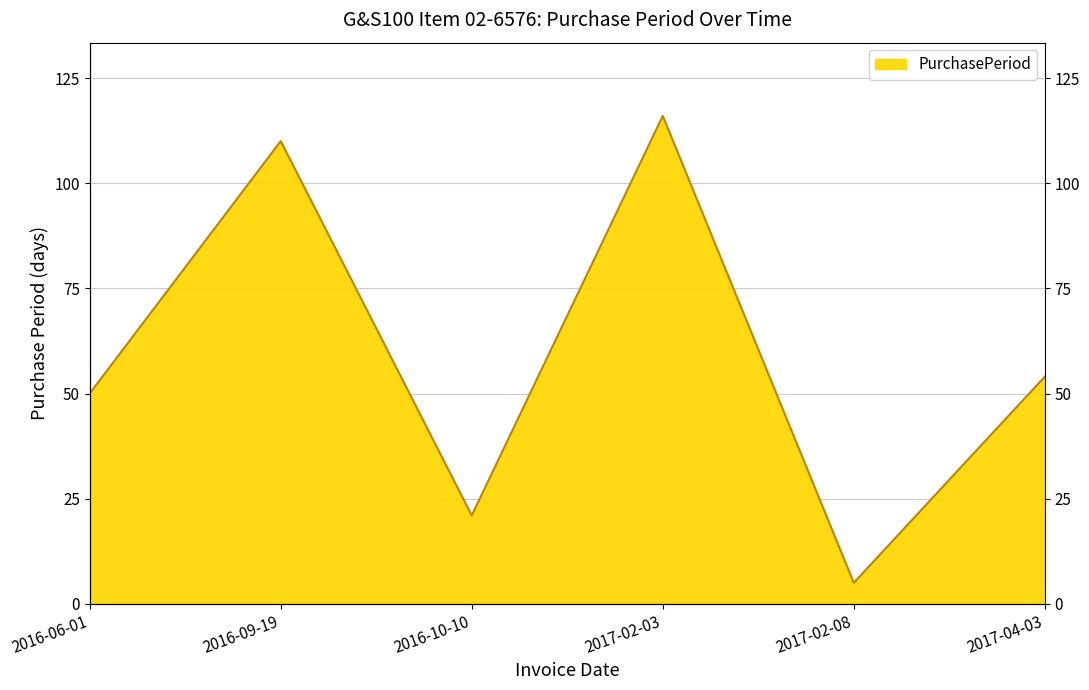

What is the ratio of the value at 2017-02-08 to the value at 2016-06-01?

0.1